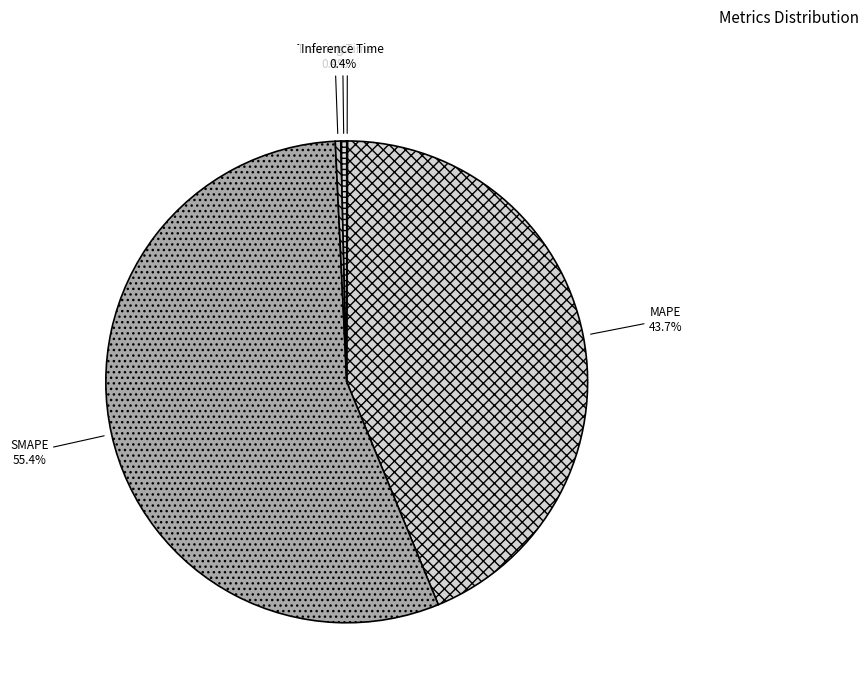

Which category has the biggest portion of the pie?

SMAPE